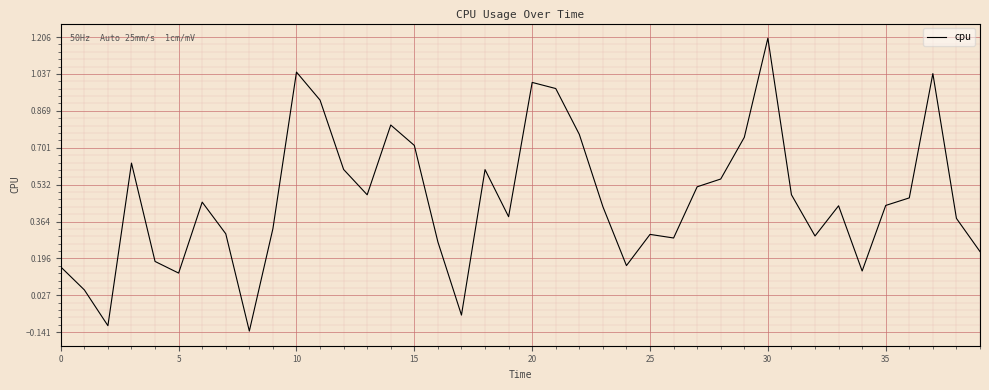

What is the greatest value displayed?

1.2